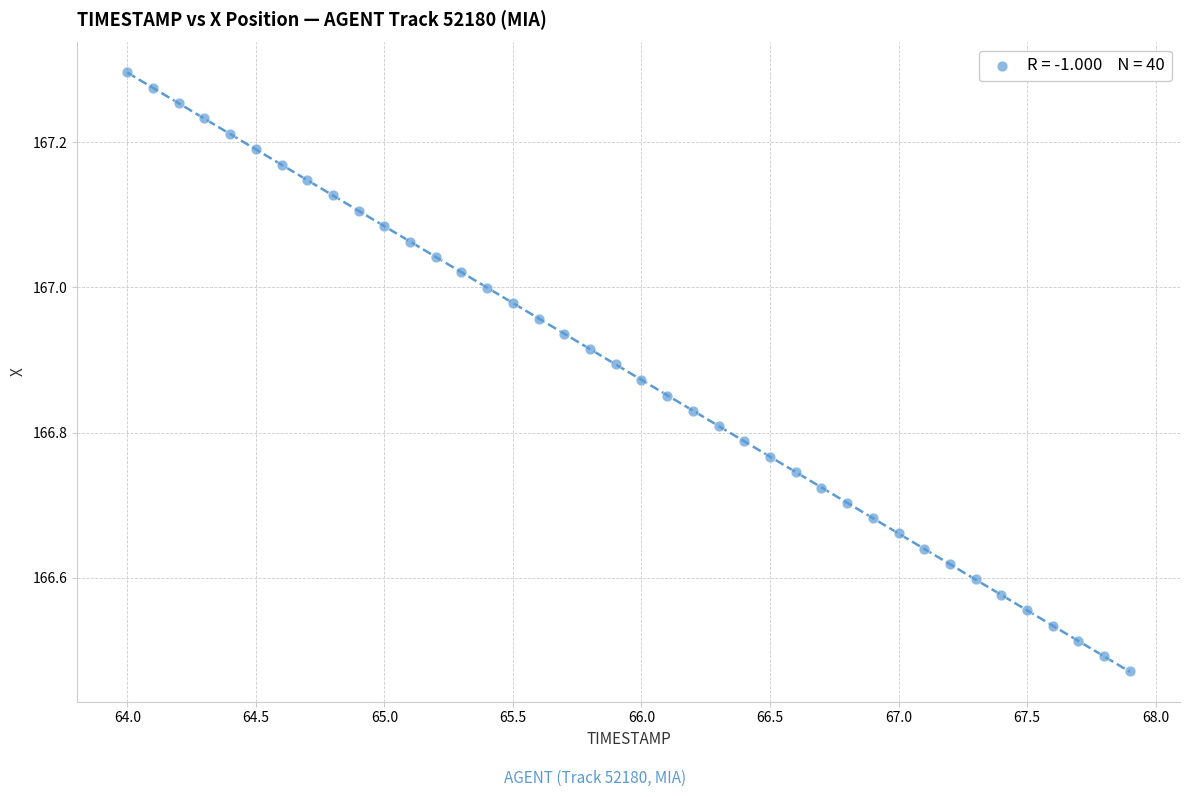

What is the range of Y values (max minus min)?

0.8